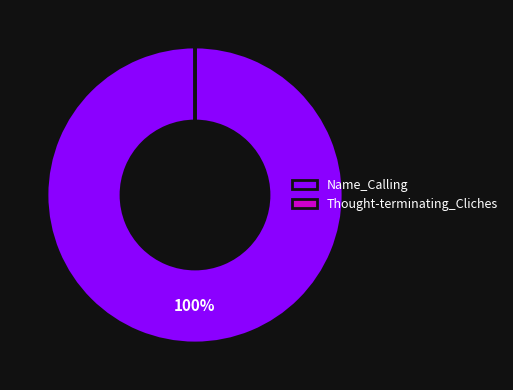

To the nearest percent, what is the difference between the largest and smallest slice percentages?

100%